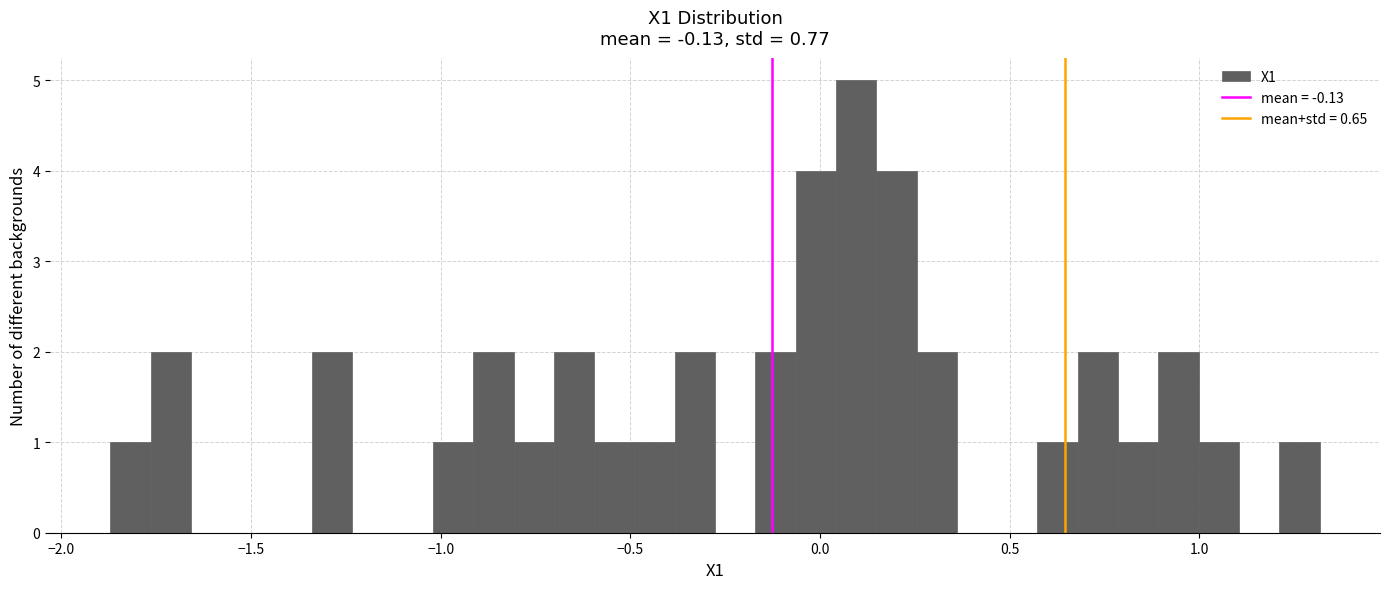

Read against the x-axis, roughly where is the centre of the tallest bar?

0.10